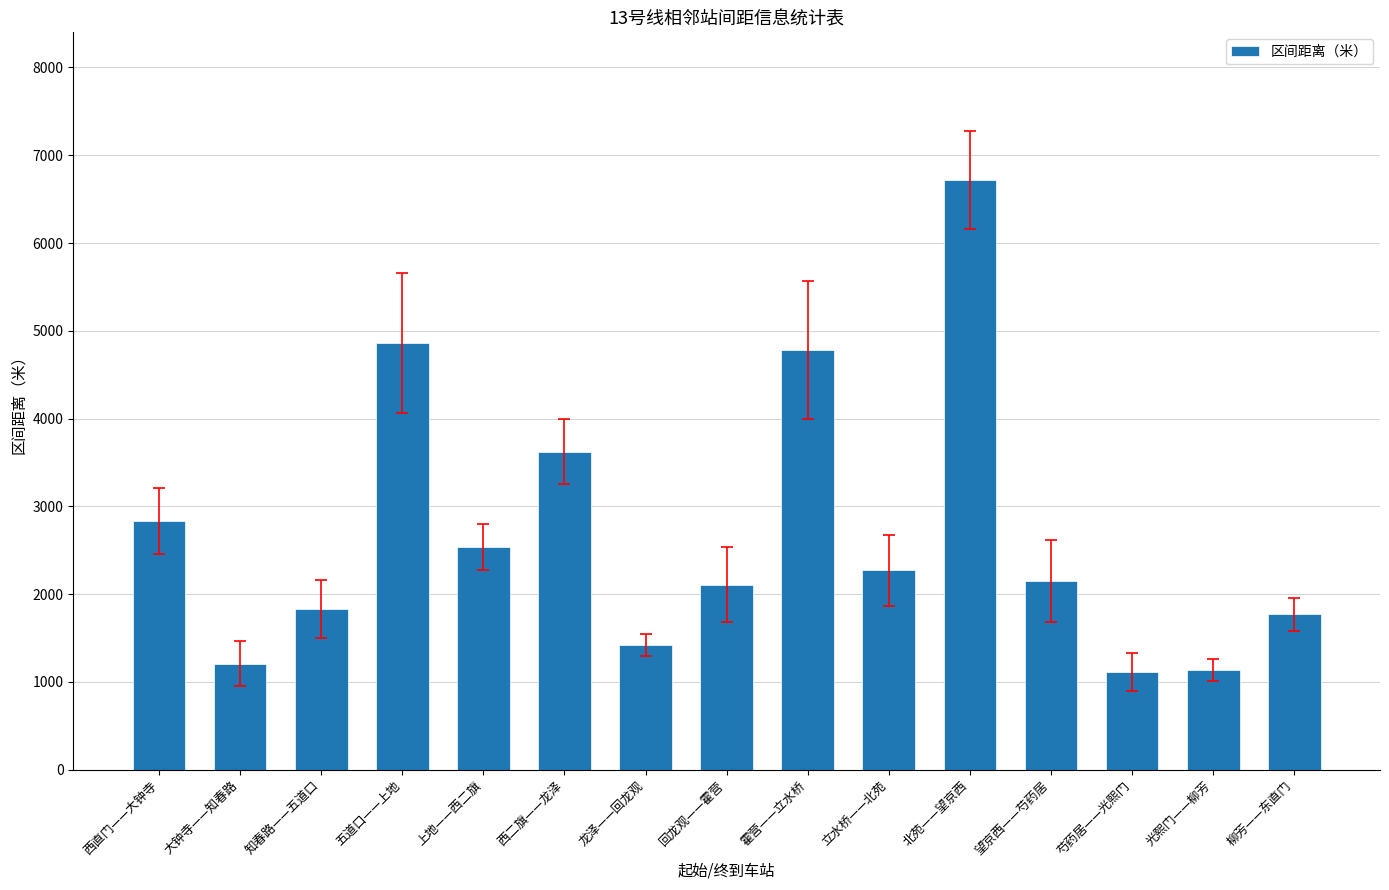

True or false: the data shows 688 at 西直门——大钟寺.

False